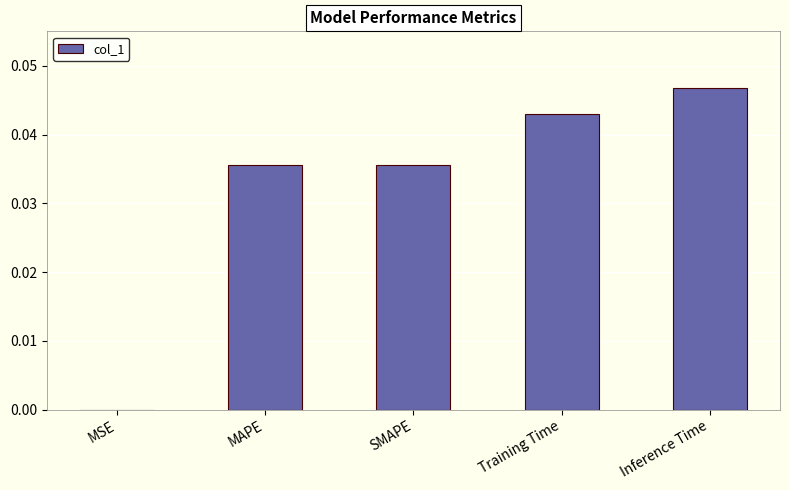

How many categories are shown in the chart?

5